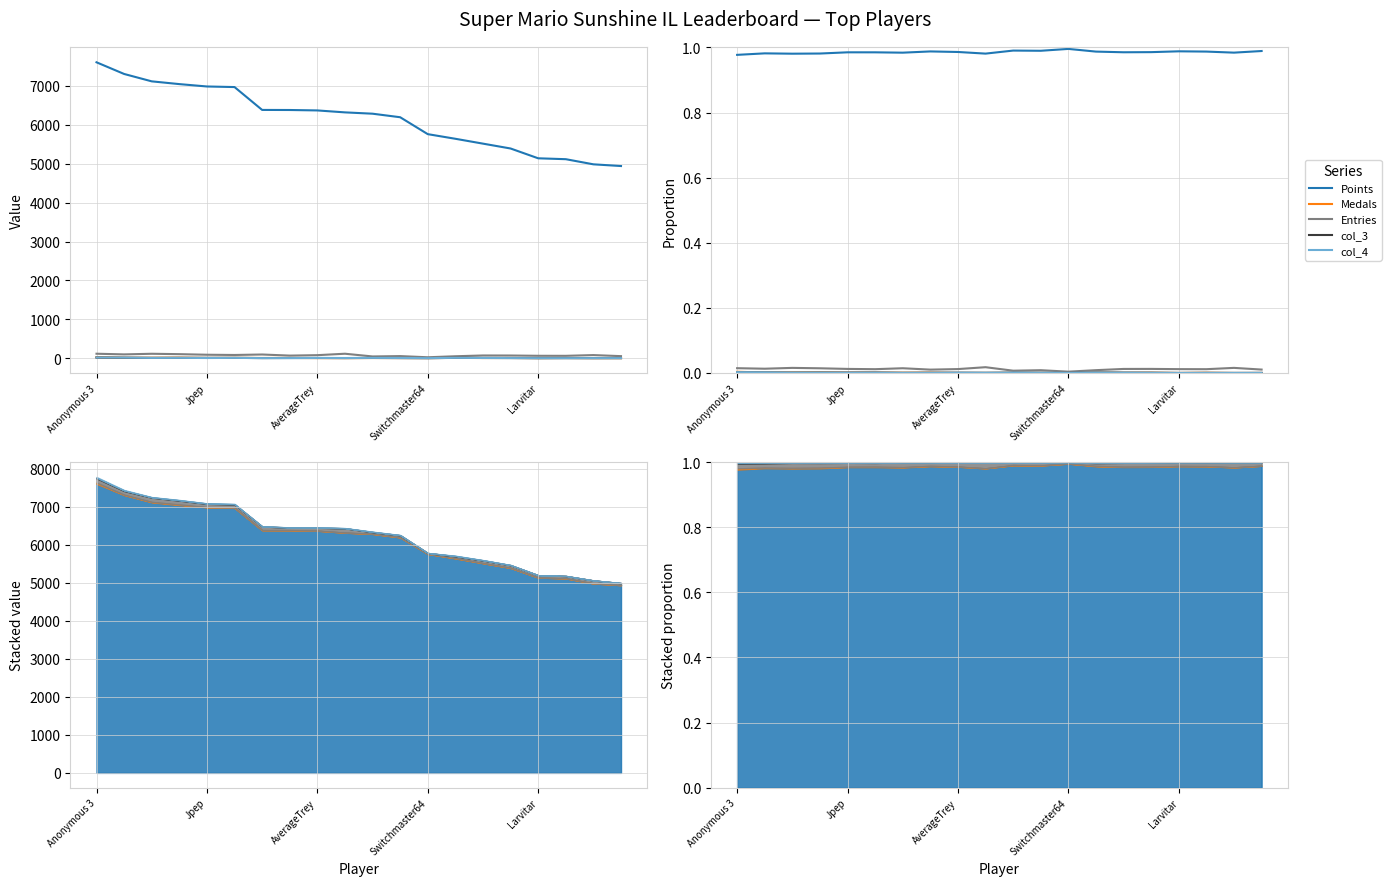

At which category does col_4 reach its first local peak?

Switchmaster64